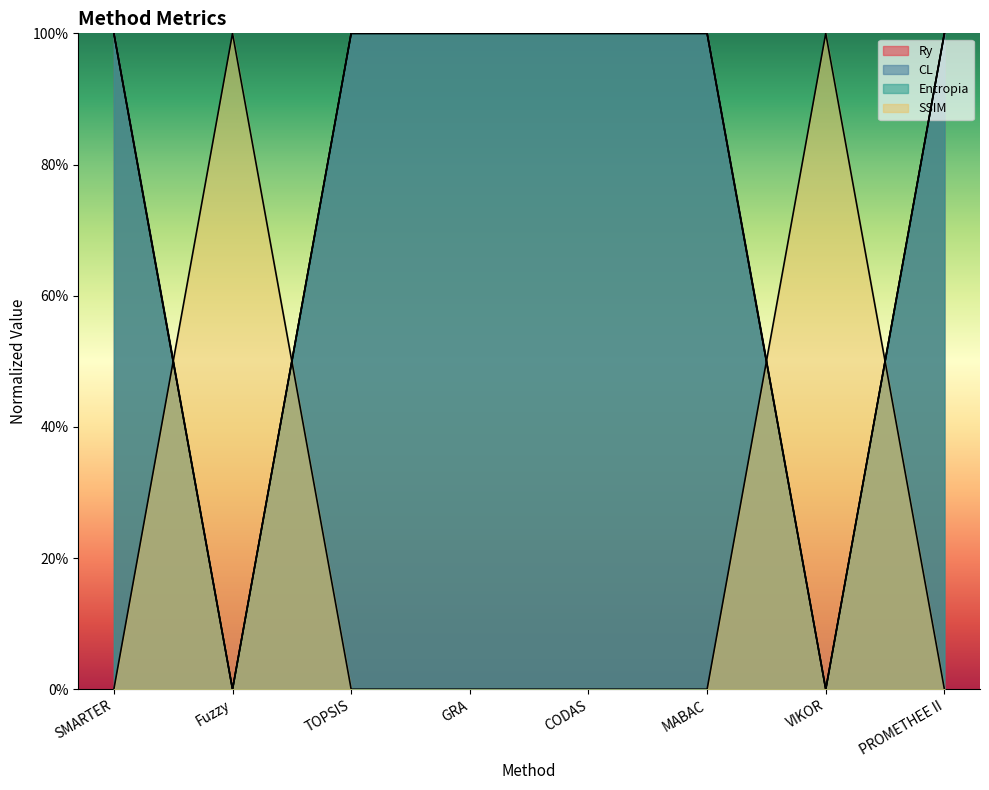

What is the average value of the Entropia series?

1